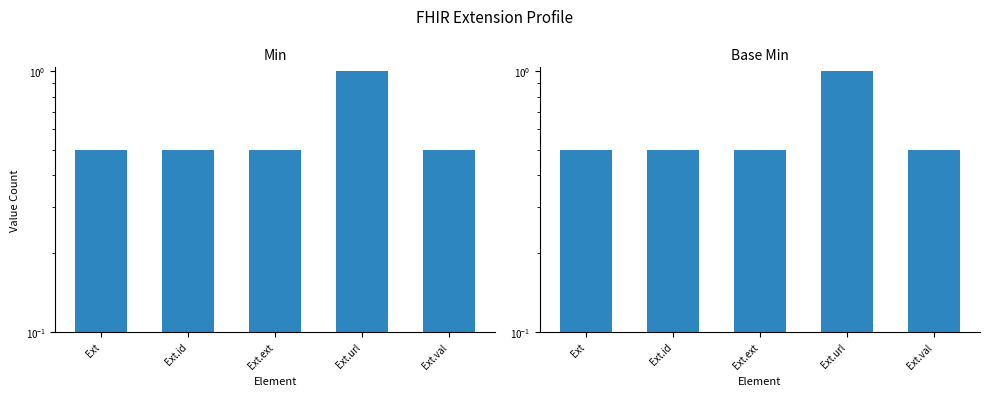

How many bars are there in total?

10